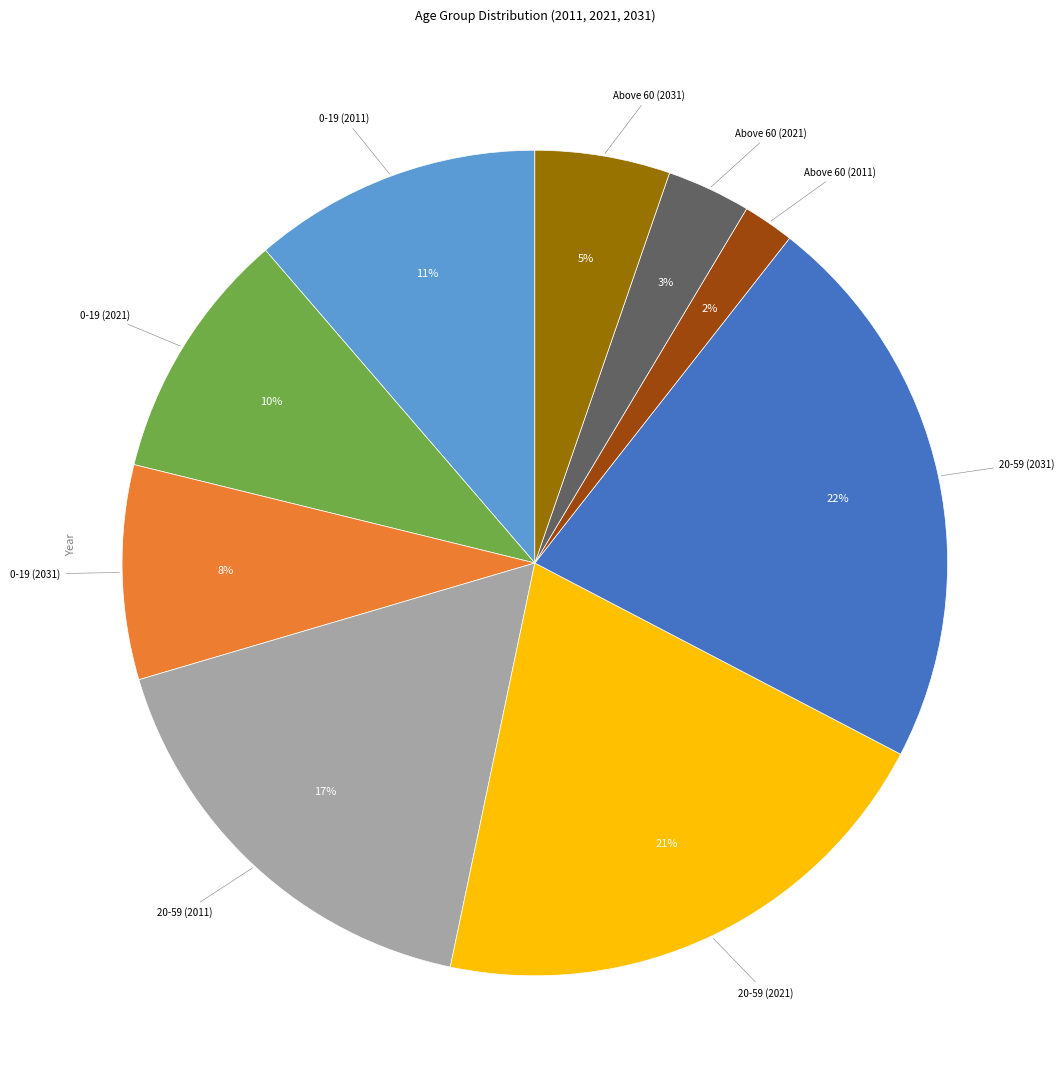

Is there any slice that represents more than half of the pie?

No